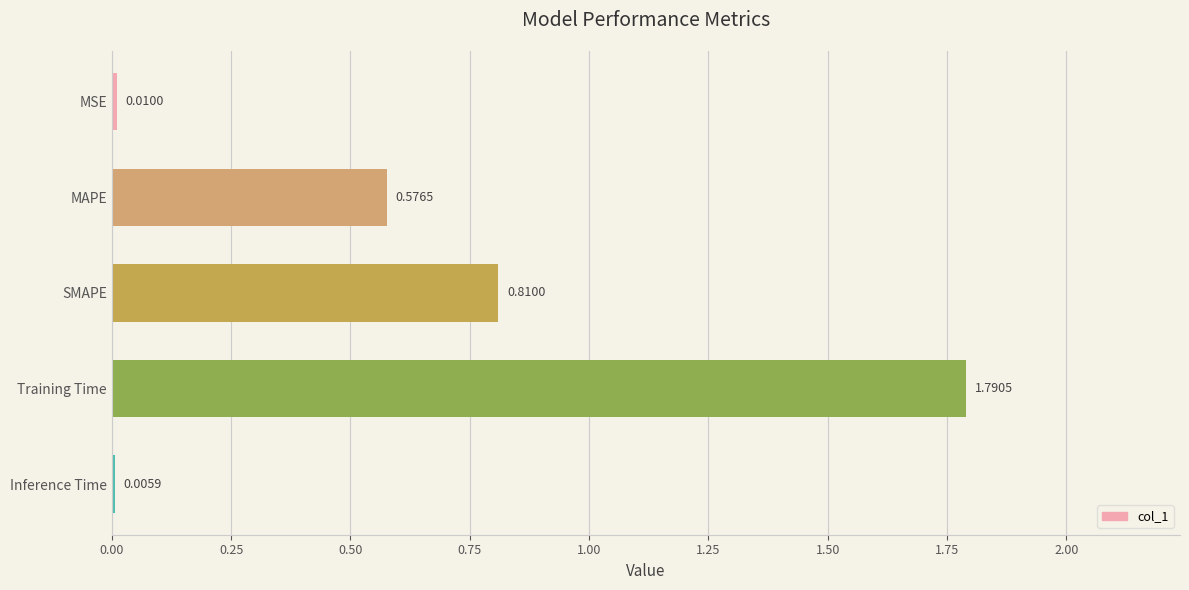

Which category has the highest value across all series?

Training Time